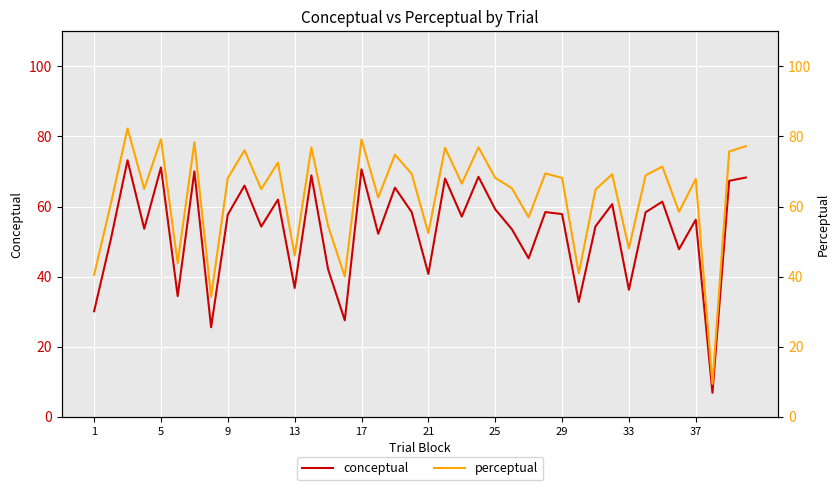

In perceptual, how many points are lower than both neighbors (excluding endpoints)?

14